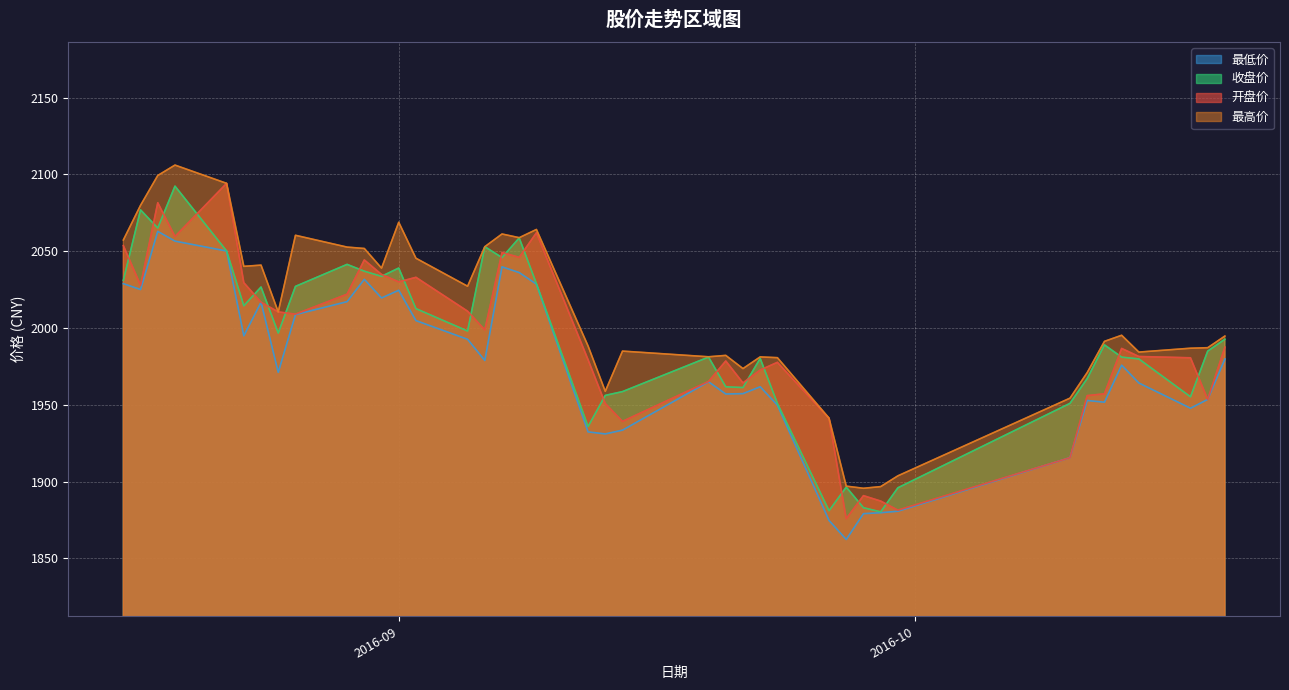

What is the difference between the 收盘价 values at 2016-10-17 and 2016-08-29?

86.2